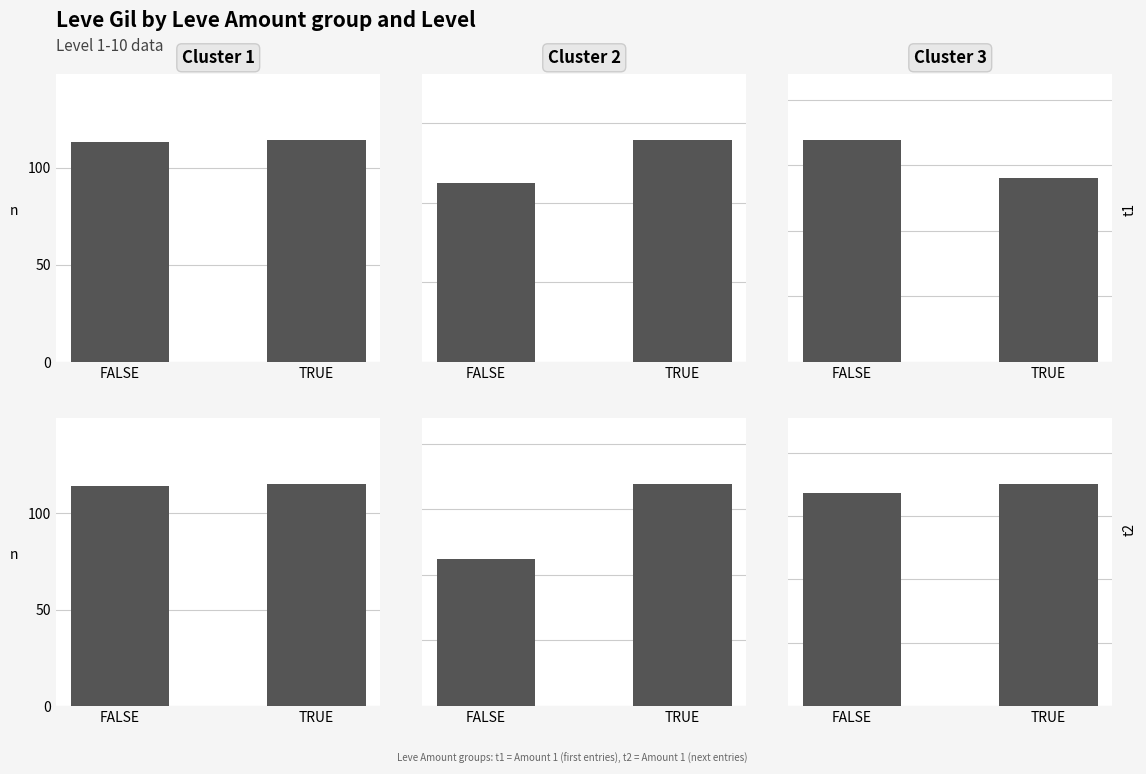

List the series in order of their peak value, lowest first.

Cluster 1, Cluster 2, Cluster 3